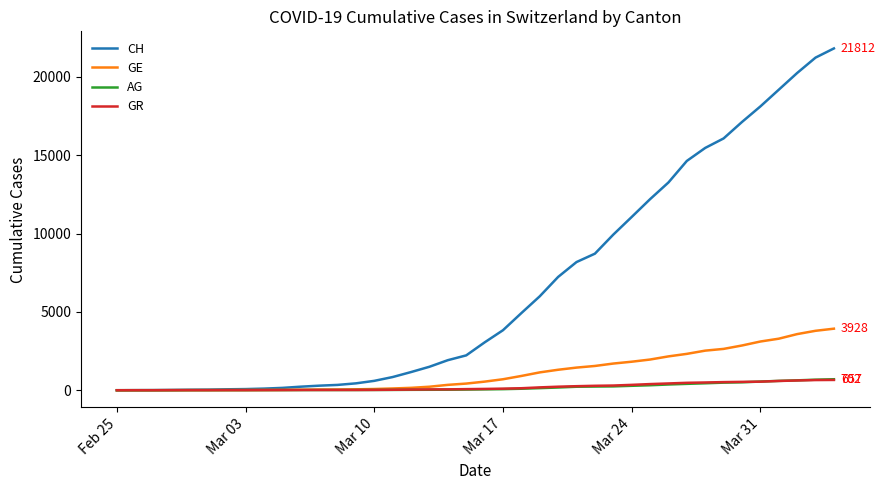

Which series has the widest spread of values?

CH